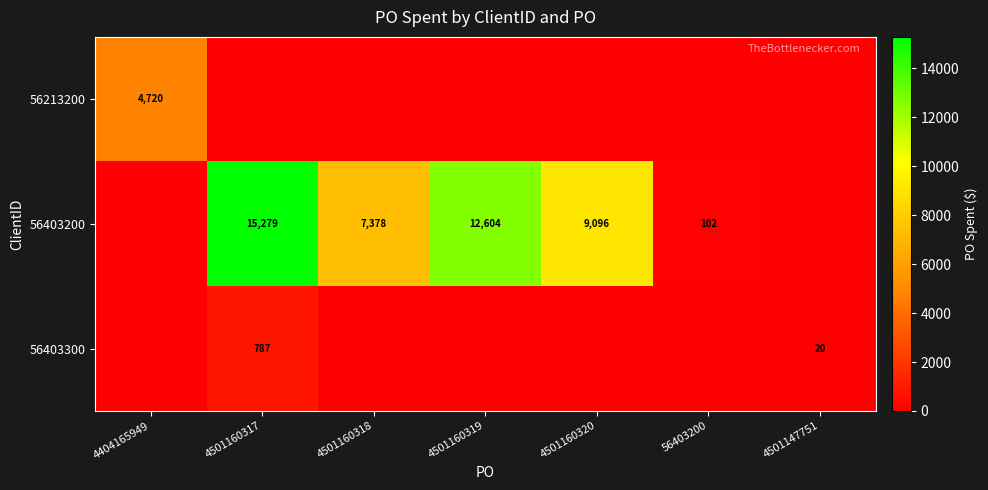

Is it true that 56403200 equals 22831 at 4501160317?

False